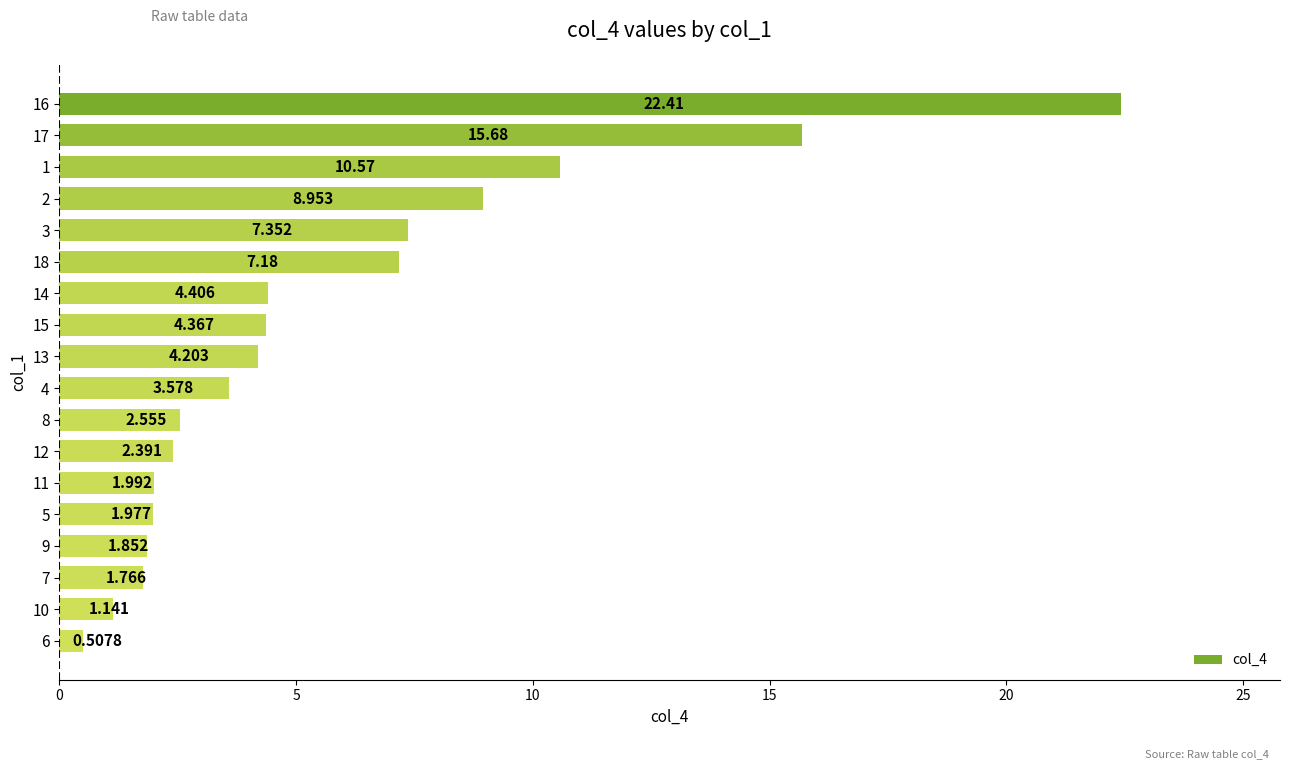

The chart shows a value of 3.9 at 10. True or false?

False